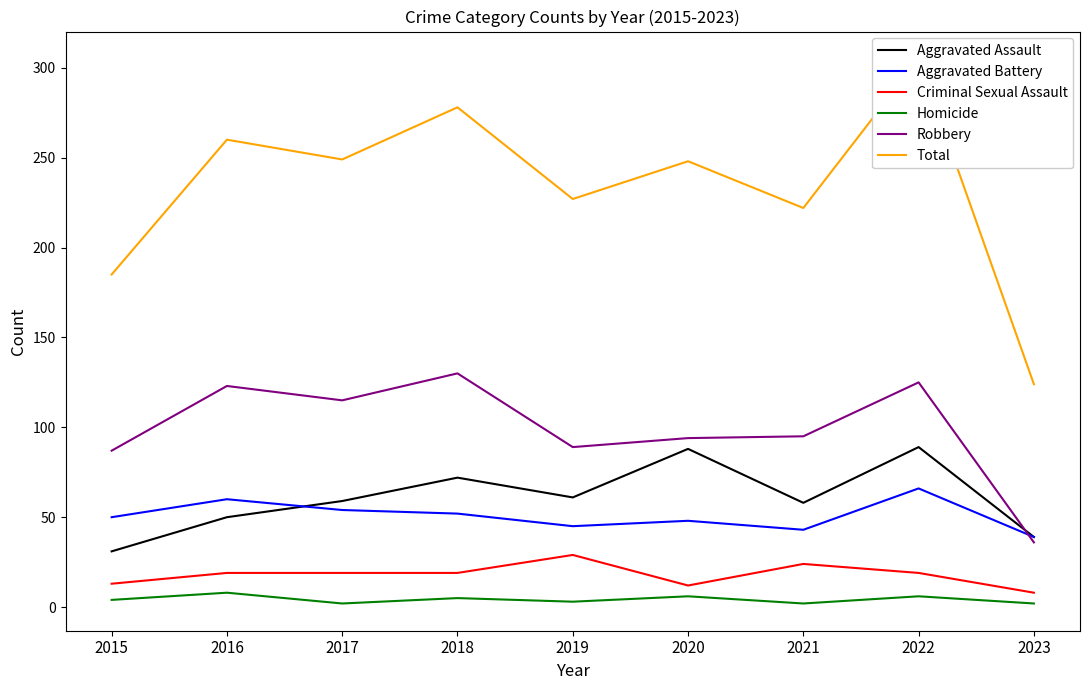

In Aggravated Battery, how many points are lower than both neighbors (excluding endpoints)?

2